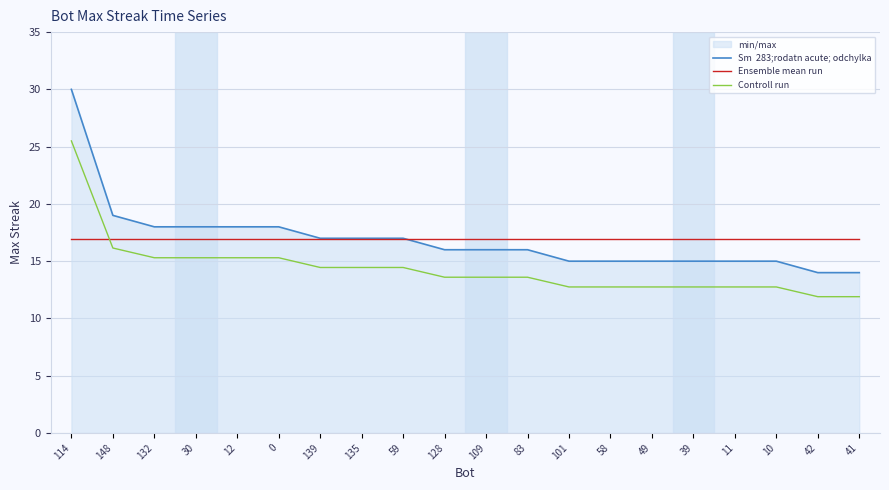

Reading right to left, what are all the values shown in this chart?

Sm  283;rodatn acute; odchylka: 14.0	14.0	15.0	15.0	15.0	15.0	15.0	15.0	16.0	16.0	16.0	17.0	17.0	17.0	18.0	18.0	18.0	18.0	19.0	30.0
Ensemble mean run: 16.9	16.9	16.9	16.9	16.9	16.9	16.9	16.9	16.9	16.9	16.9	16.9	16.9	16.9	16.9	16.9	16.9	16.9	16.9	16.9
Controll run: 11.9	11.9	12.8	12.8	12.8	12.8	12.8	12.8	13.6	13.6	13.6	14.4	14.4	14.4	15.3	15.3	15.3	15.3	16.1	25.5